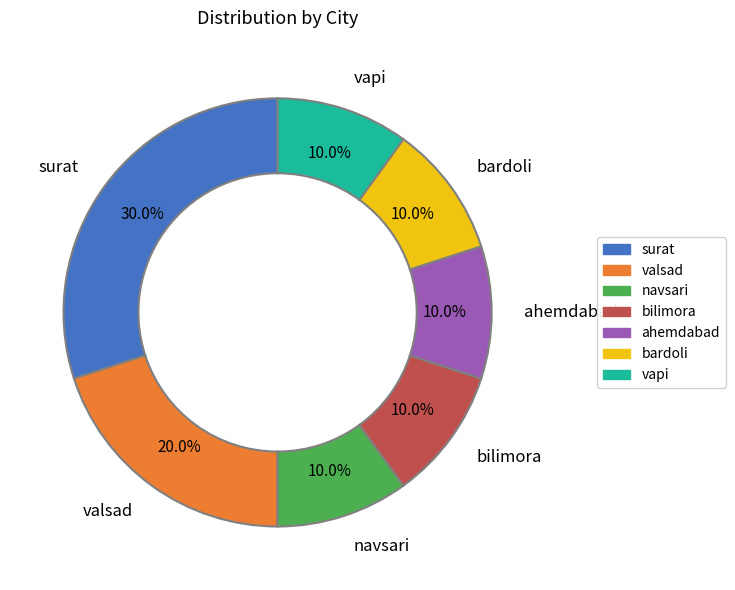

True or false: surat accounts for 38% of the total.

False